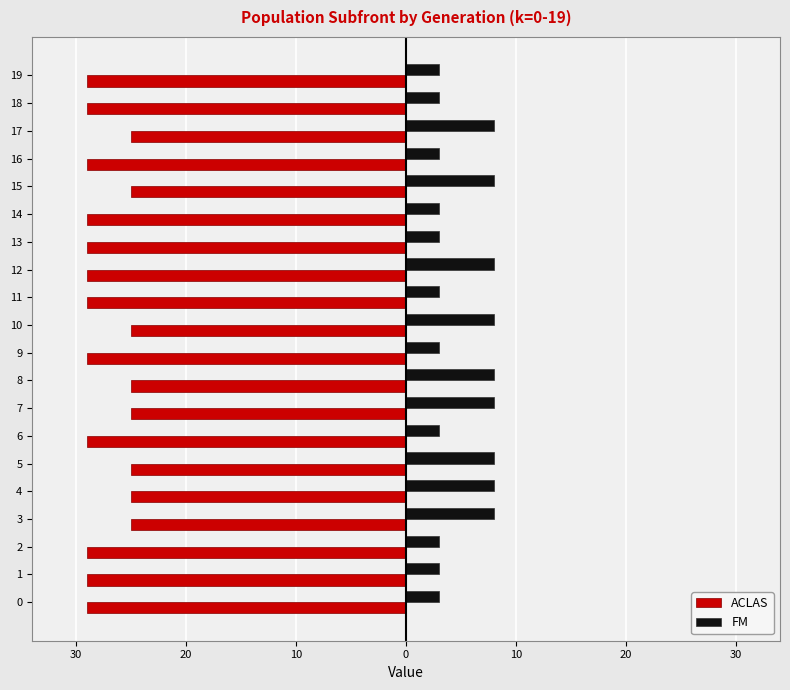

Reading left to right, extract all data points from this chart.

ACLAS: -29	-29	-29	-25	-25	-25	-29	-25	-25	-29	-25	-29	-29	-29	-29	-25	-29	-25	-29	-29
FM: 3	3	3	8	8	8	3	8	8	3	8	3	8	3	3	8	3	8	3	3